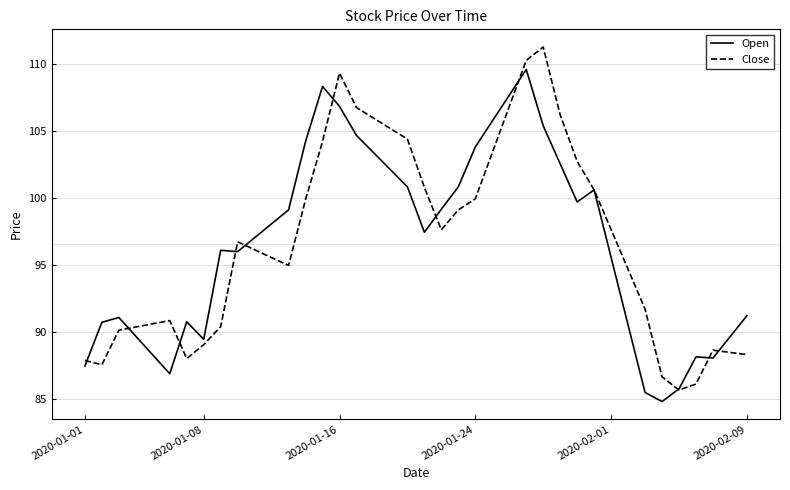

Rank the series by their maximum value, from highest to lowest.

Close, Open